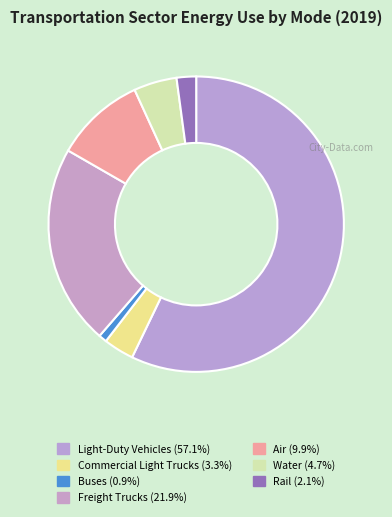

Count the number of slices in the pie.

7